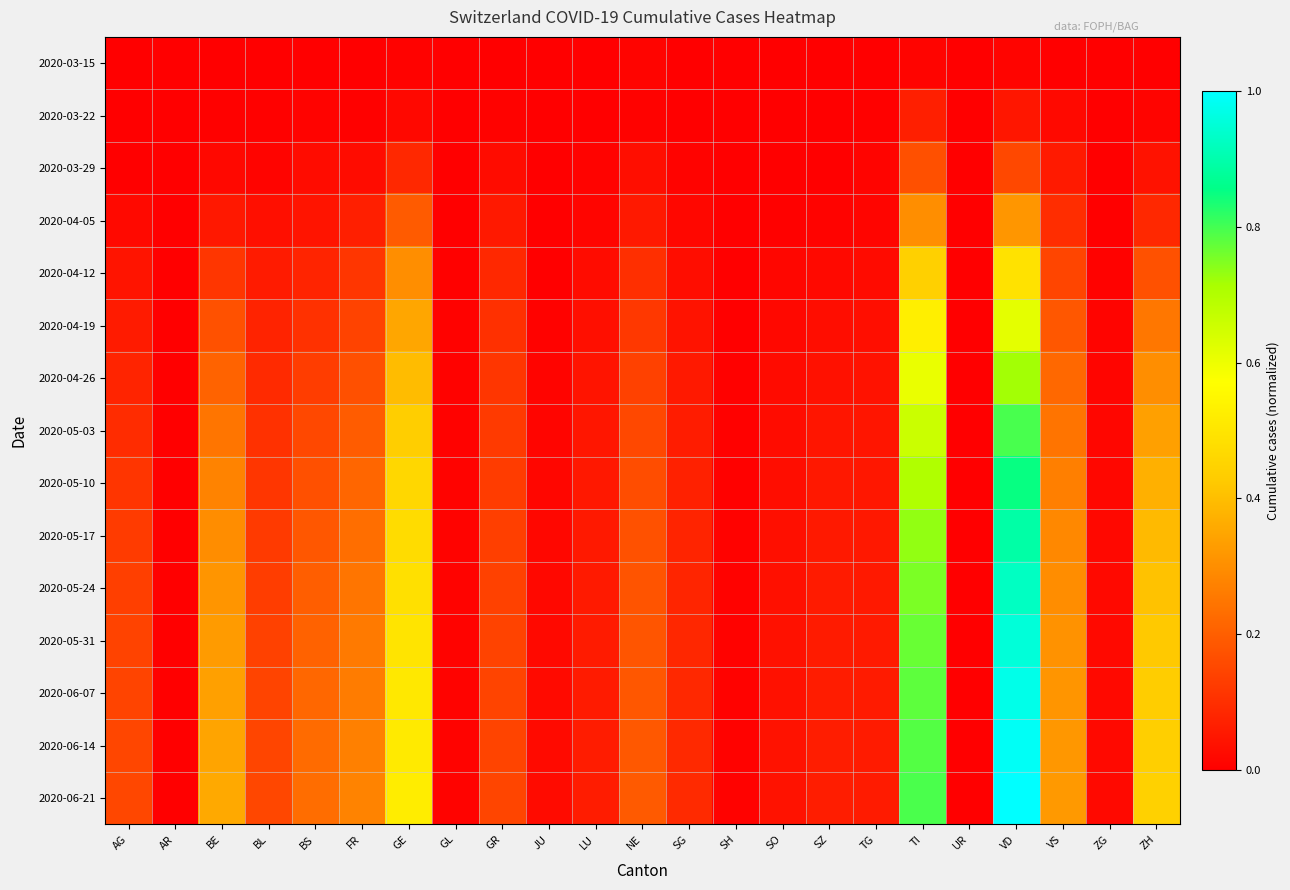

At how many categories does at least one series exceed 0?

23